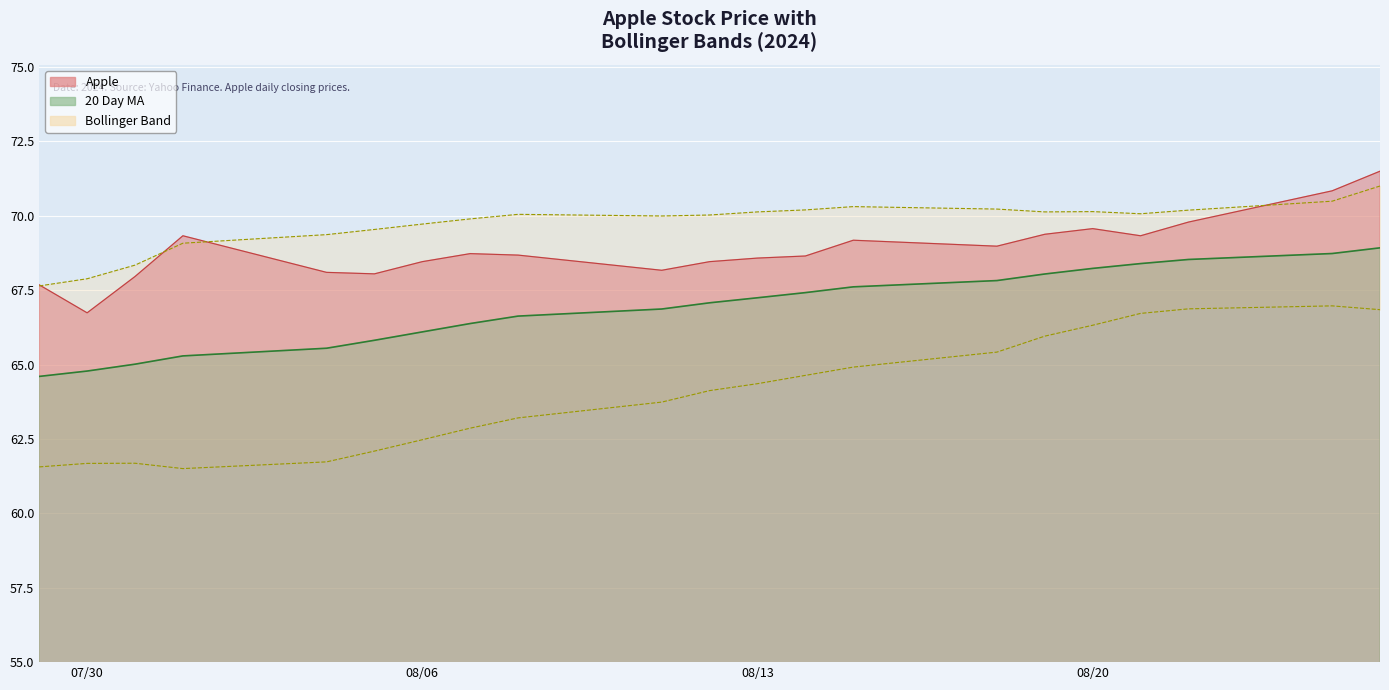

The value of 20 Day MA at 2024-08-08 is 66.6. True or false?

True